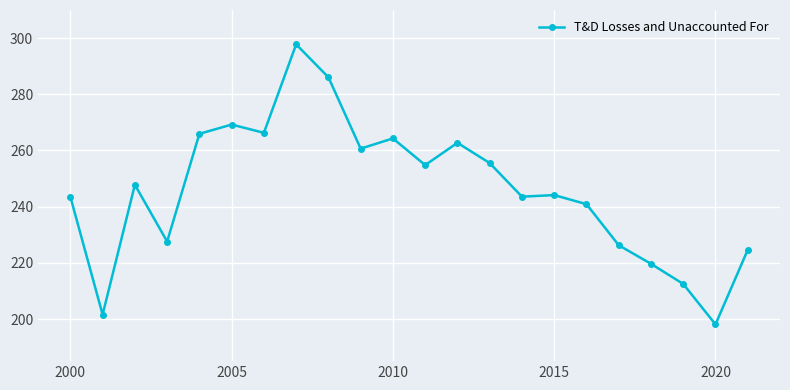

What is the greatest value displayed?

297.8